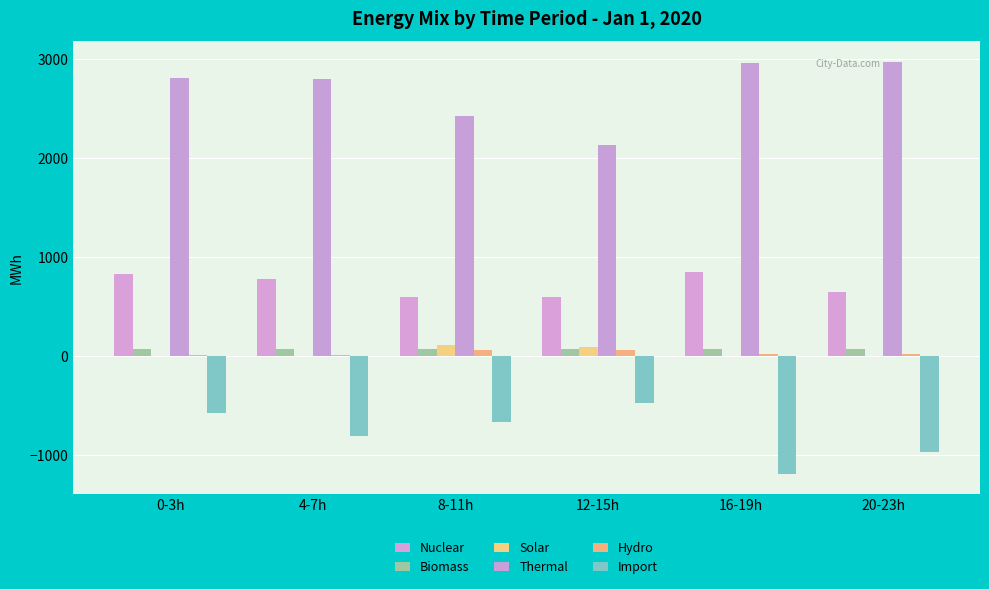

What is the total value across all series at 12-15h?

2469.0